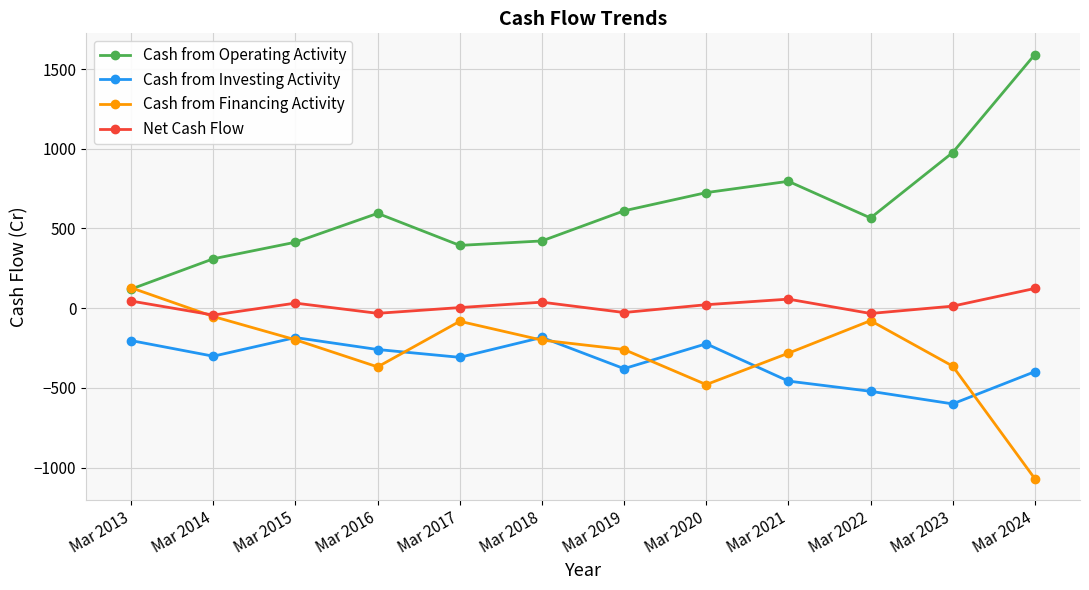

How many intersections are there between Cash from Financing Activity and Cash from Operating Activity?

1